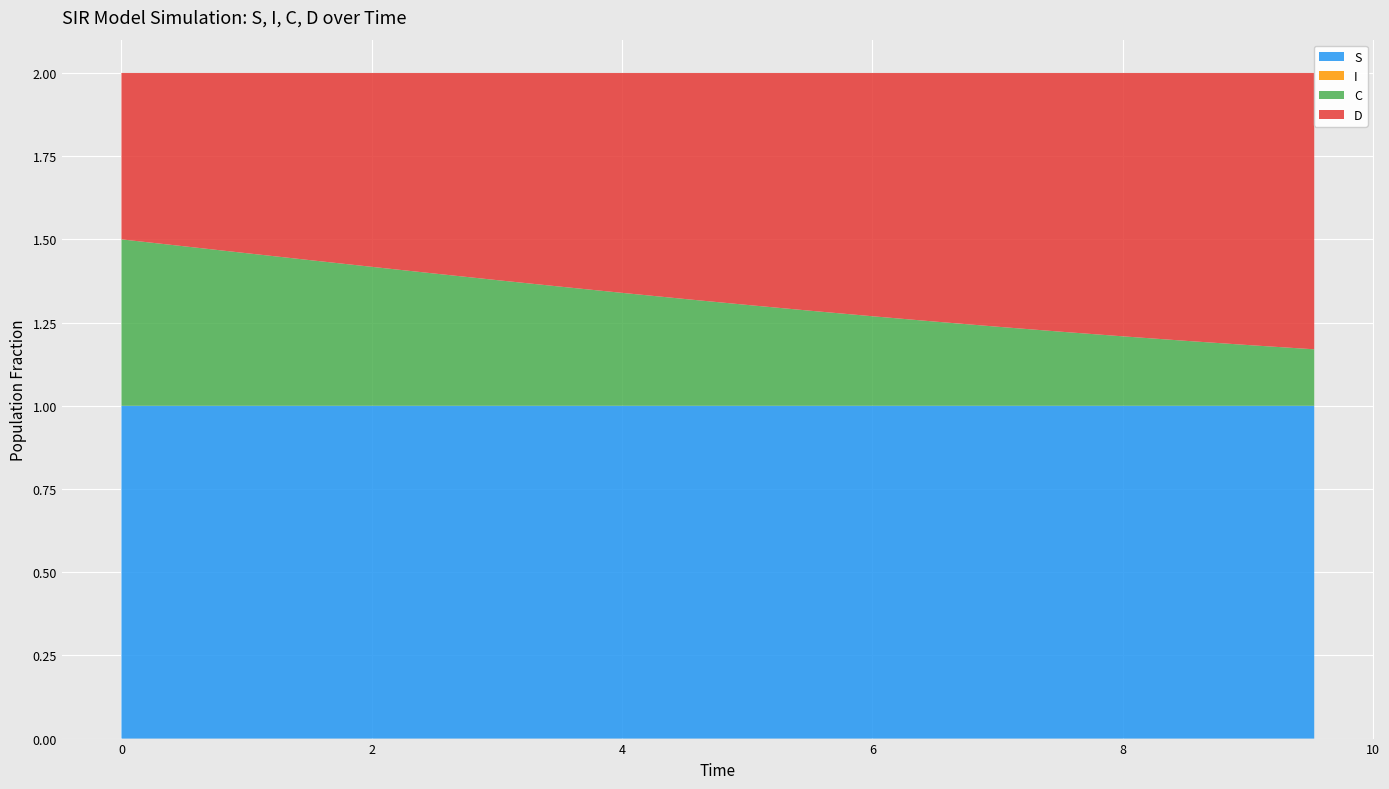

Reading right to left, extract all data points from this chart.

S: 1.0	1.0	1.0	1.0	1.0	1.0	1.0	1.0	1.0	1.0	1.0	1.0	1.0	1.0	1.0	1.0	1.0	1.0	1.0	1.0
I: 0.0	0.0	0.0	0.0	0.0	0.0	0.0	0.0	0.0	0.0	0.0	0.0	0.0	0.0	0.0	0.0	0.0	0.0	0.0	0.0
C: 0.2	0.2	0.2	0.2	0.2	0.2	0.3	0.3	0.3	0.3	0.3	0.3	0.4	0.4	0.4	0.4	0.4	0.5	0.5	0.5
D: 0.8	0.8	0.8	0.8	0.8	0.8	0.7	0.7	0.7	0.7	0.7	0.7	0.6	0.6	0.6	0.6	0.6	0.5	0.5	0.5